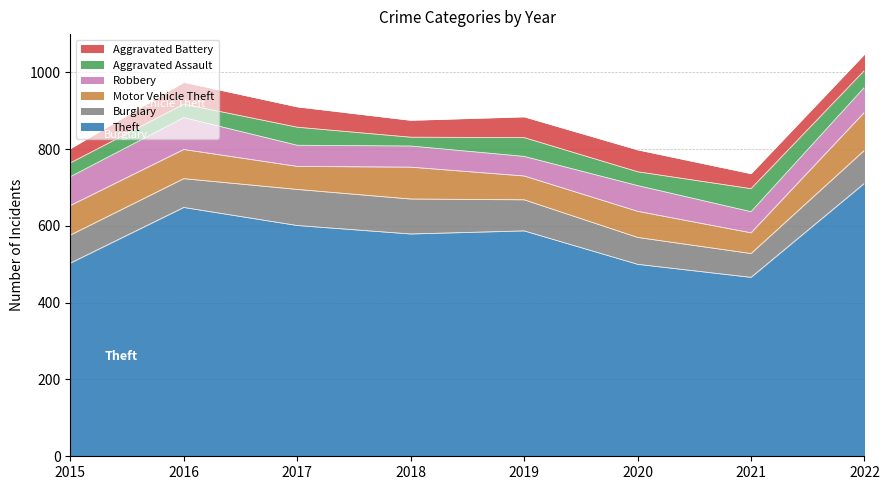

At which label does Aggravated Assault first exceed 44?

2017